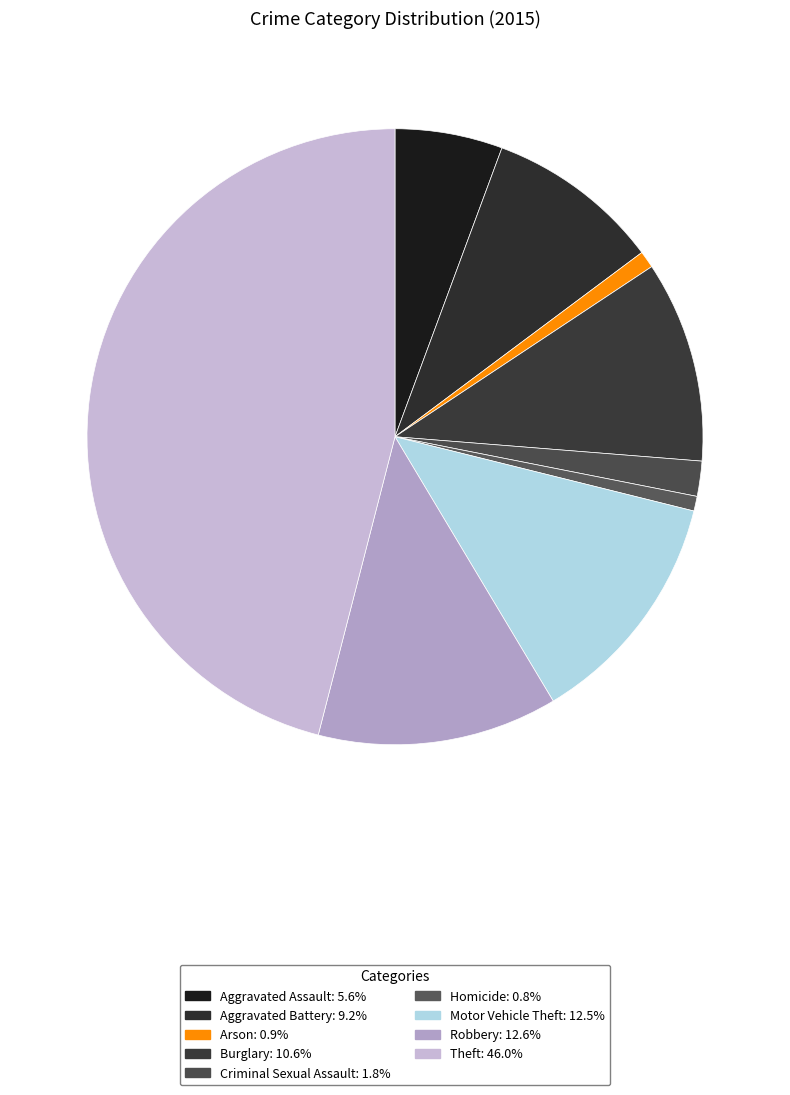

How many segments does this pie chart have?

9